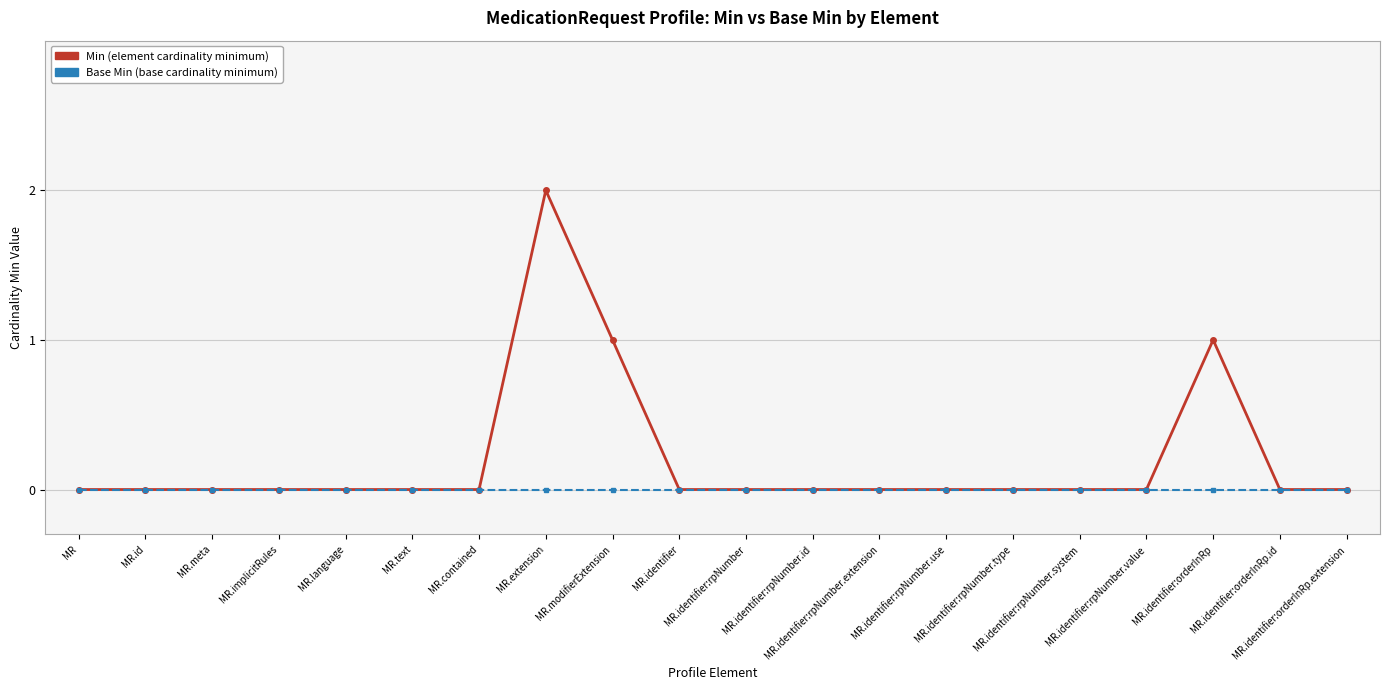

Reading left to right, list all the values displayed in this chart.

Min: 0	0	0	0	0	0	0	2	1	0	0	0	0	0	0	0	0	1	0	0
Base Min: 0	0	0	0	0	0	0	0	0	0	0	0	0	0	0	0	0	0	0	0